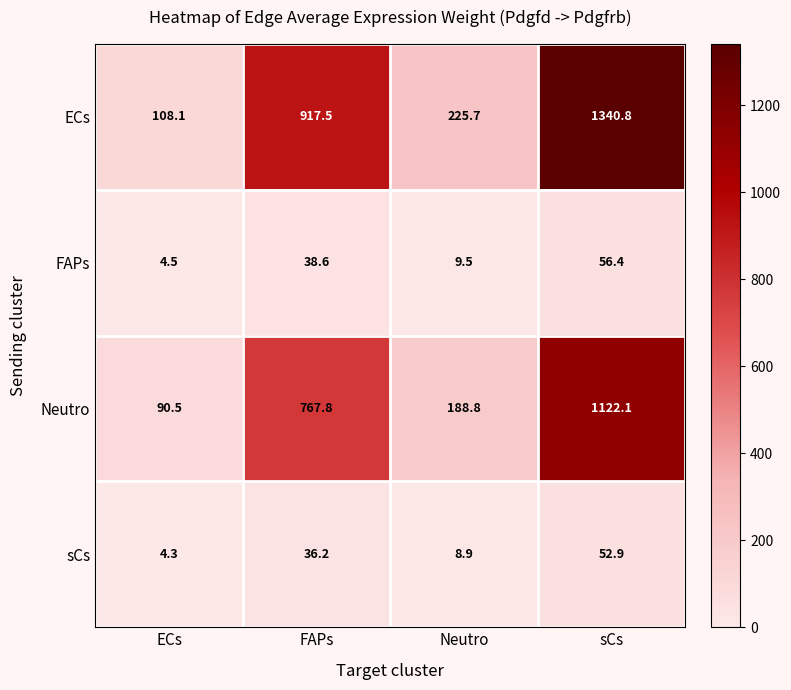

What is the difference between the maximum and minimum values in the Neutro series?

1031.6